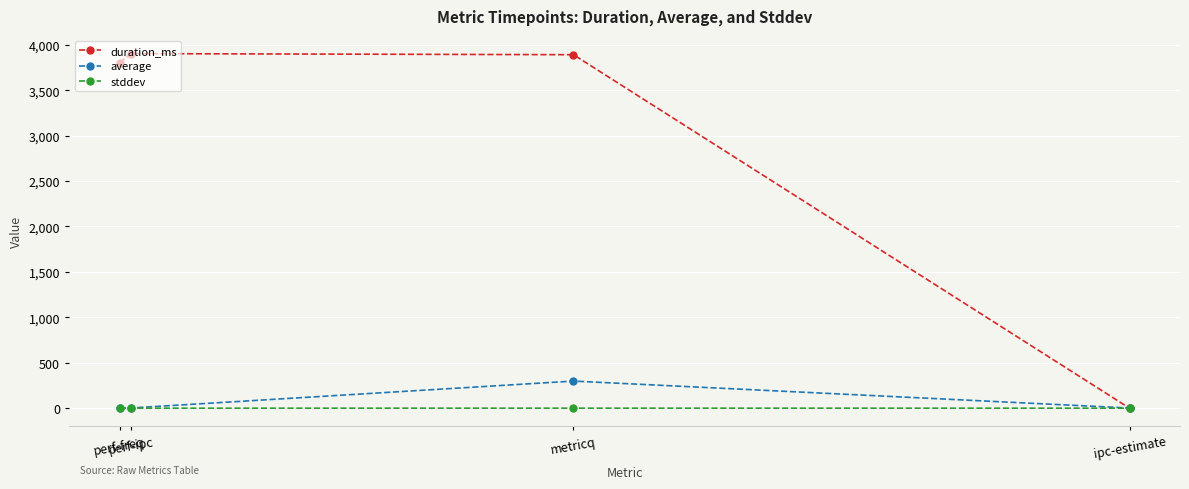

Which series has the largest total across all categories?

duration_ms